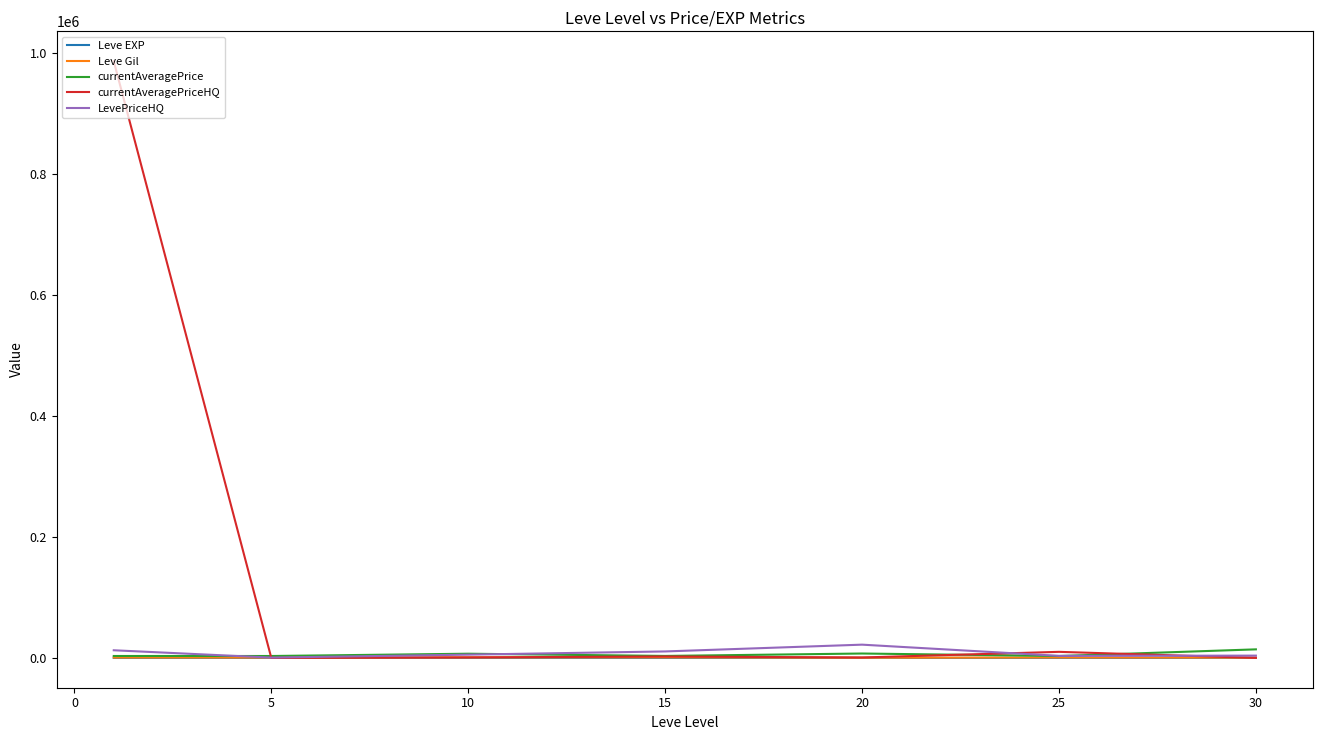

Which series has the widest spread of values?

currentAveragePriceHQ